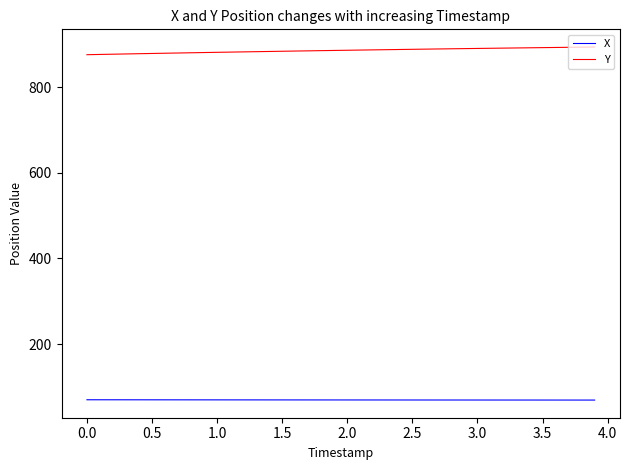

List the series in order of their peak value, lowest first.

X, Y